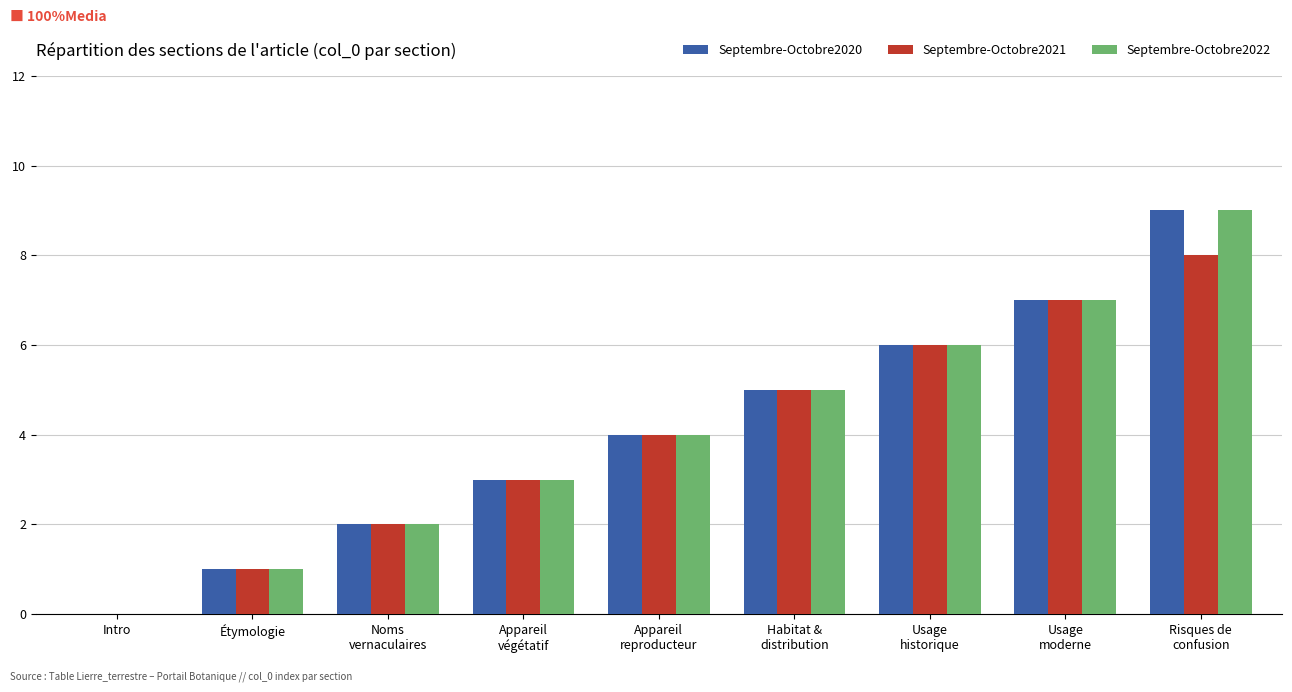

What is the highest value of the Septembre-Octobre2020 series?

9